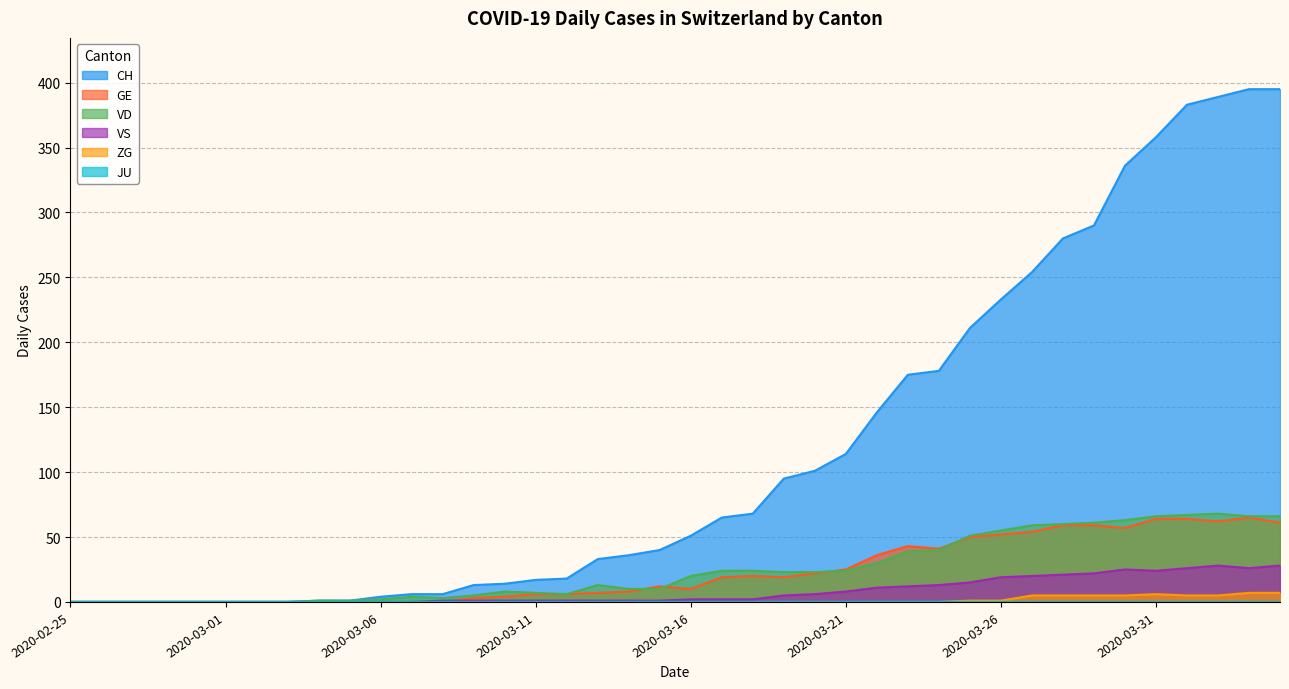

The value of GE at 2020-02-26 is -29. True or false?

False